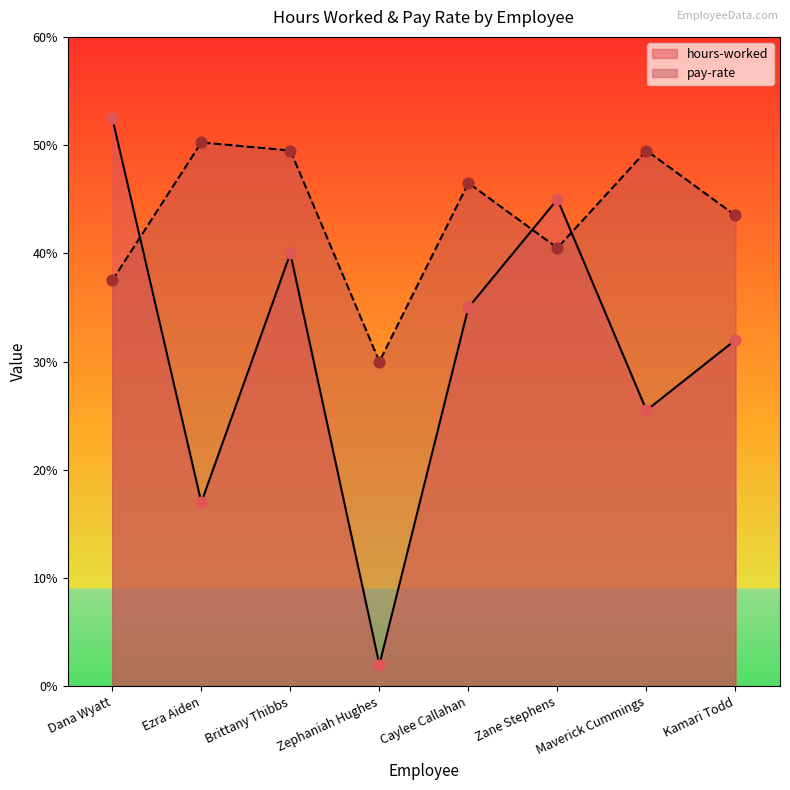

Is the value of pay-rate at Dana Wyatt greater than the value of hours-worked at Maverick Cummings?

Yes